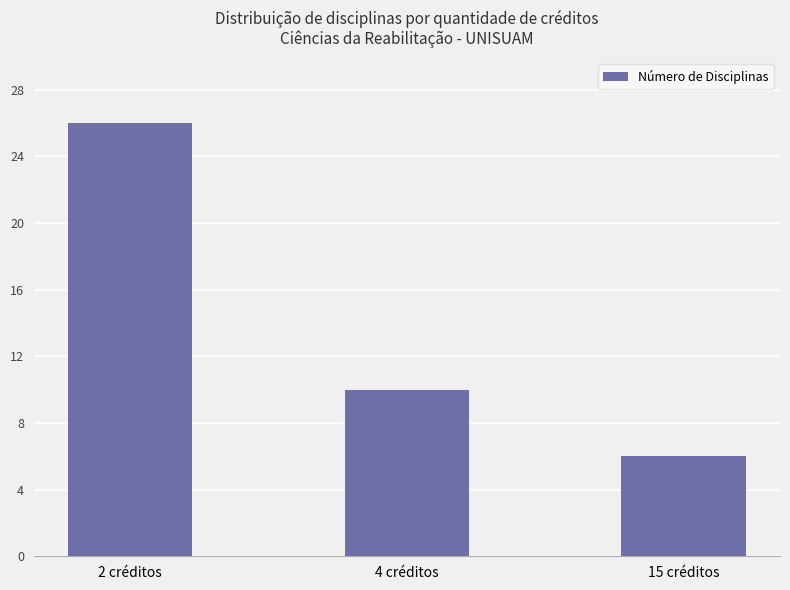

List the labels in order of value, largest first.

2 créditos, 4 créditos, 15 créditos